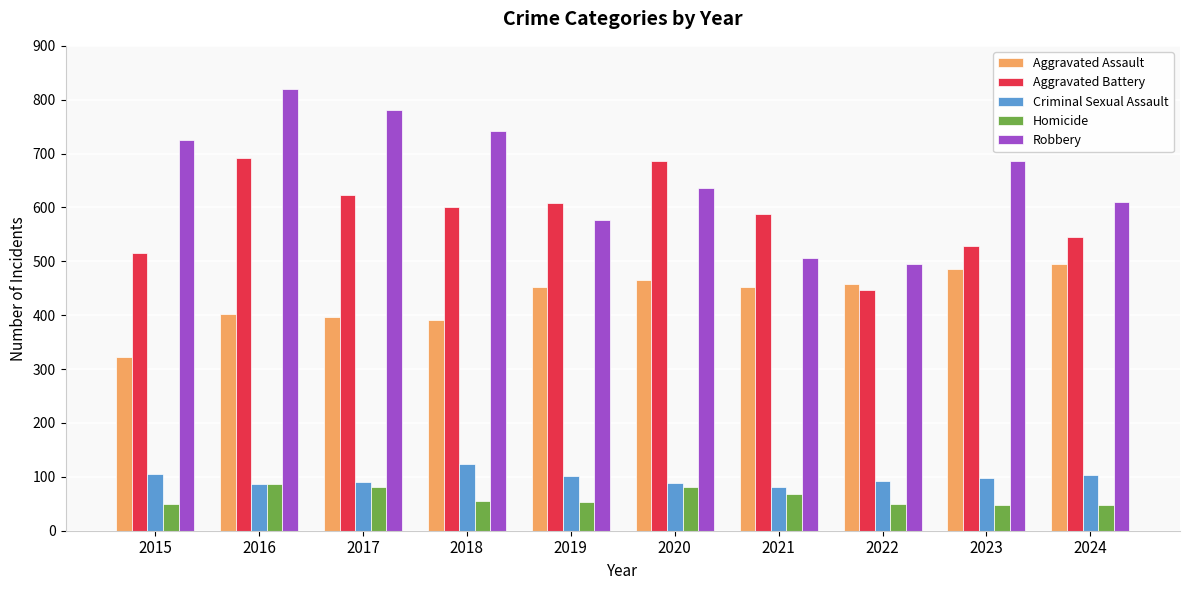

At which label is Aggravated Battery closest to 568?

2021